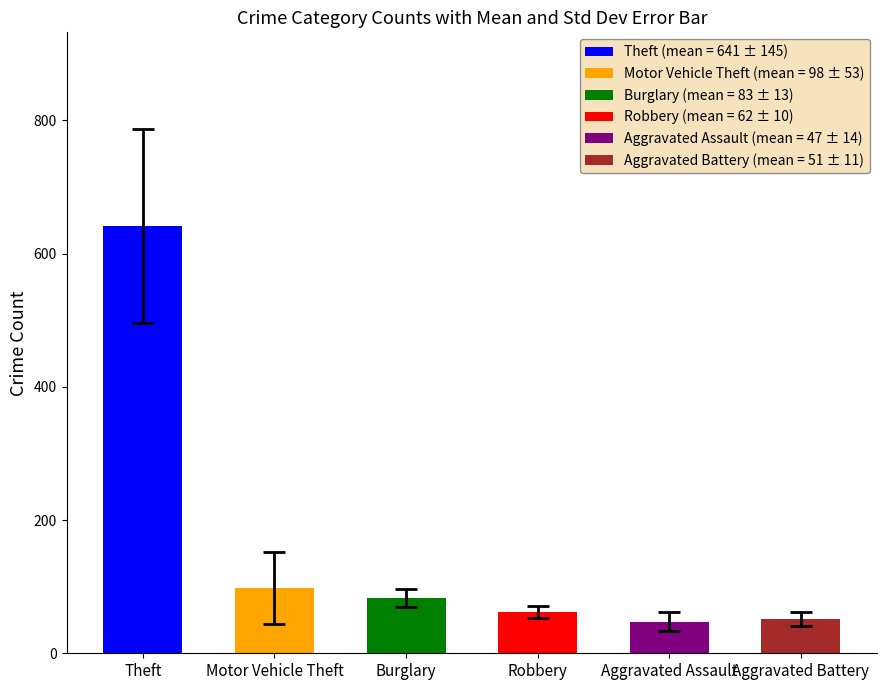

Does the chart contain any negative values?

No